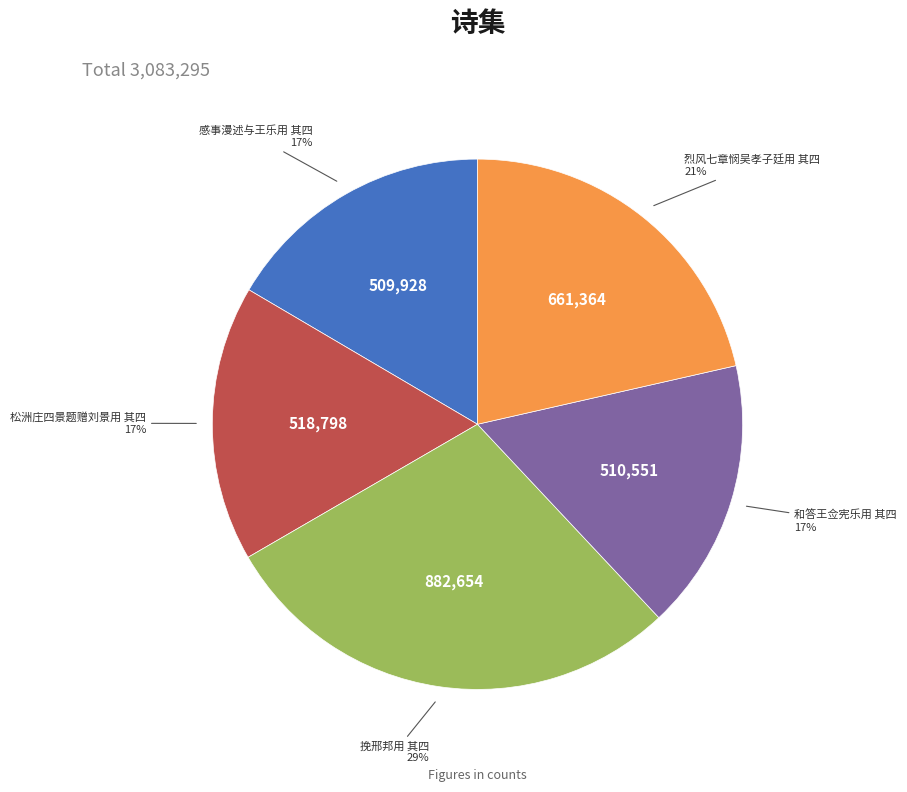

Count the number of slices in the pie.

5